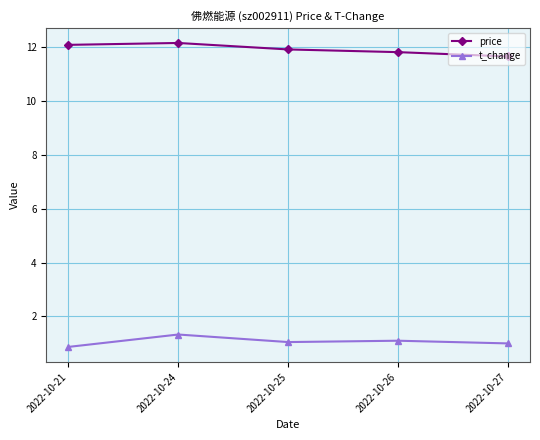

Where is price nearest to the value 11?

2022-10-27